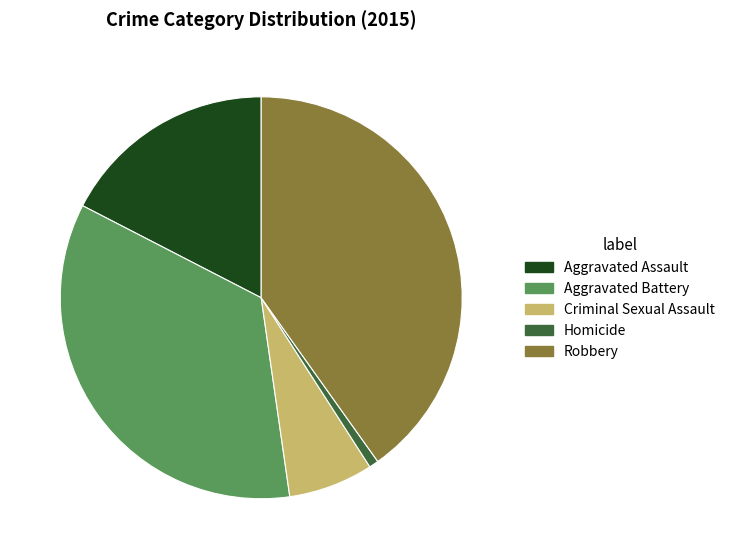

Does Criminal Sexual Assault account for over 50% of the chart?

No